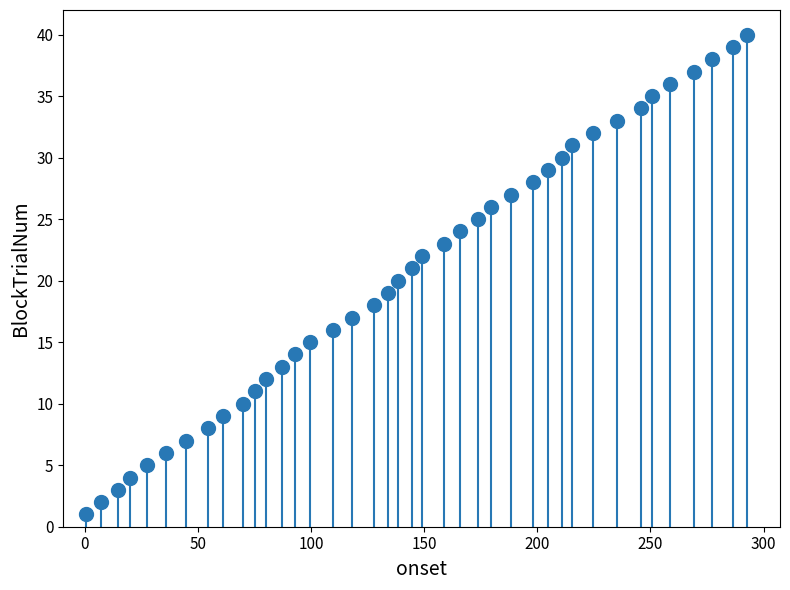

What is the range of Y values (max minus min)?

39